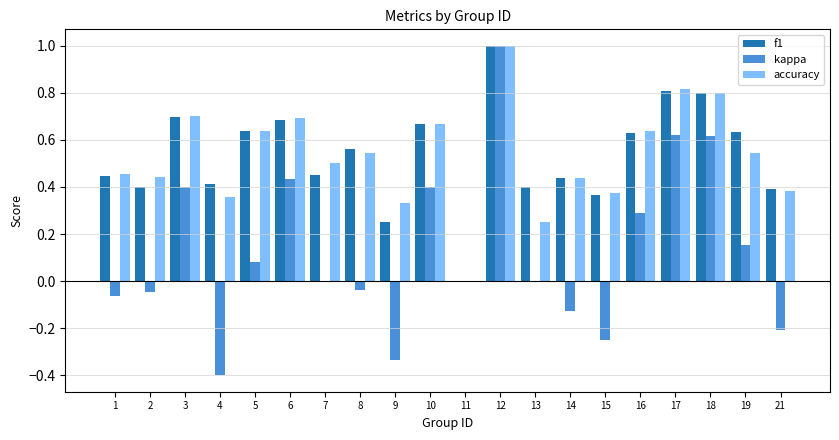

How many values in the f1 series exceed 0?

19